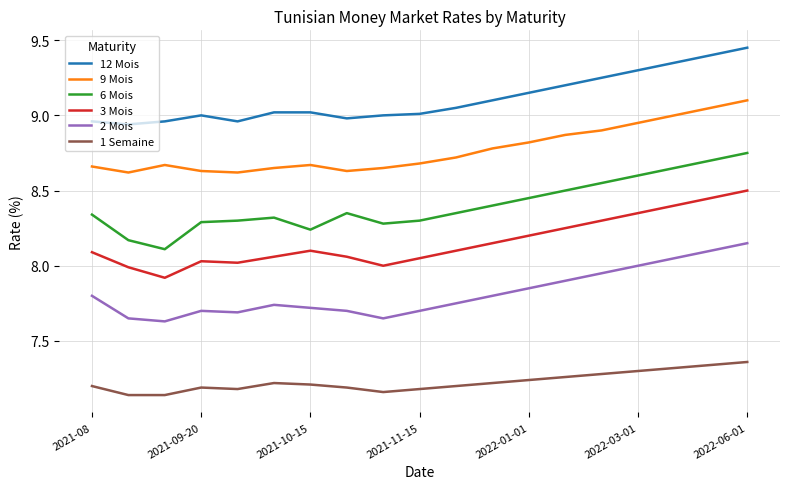

Which series has the largest range (max minus min)?

6 Mois